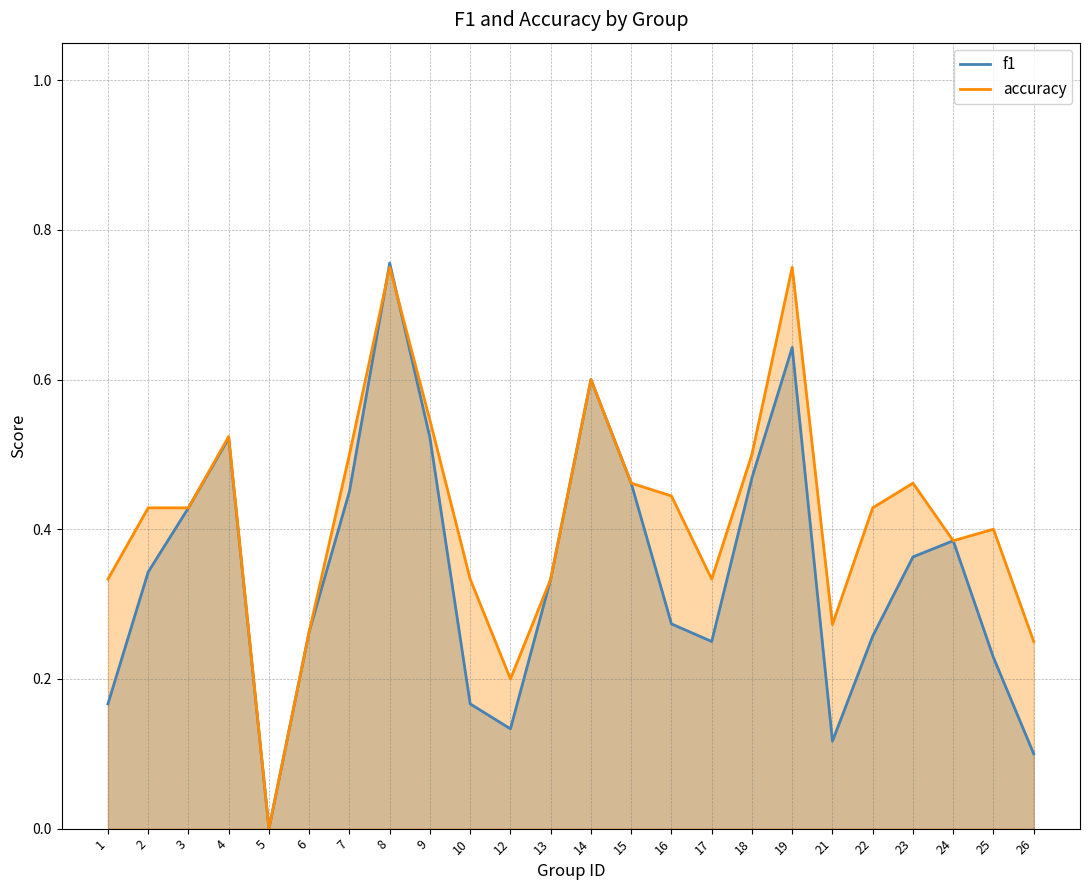

What is the value of the accuracy point at the 18th from the left?

0.8